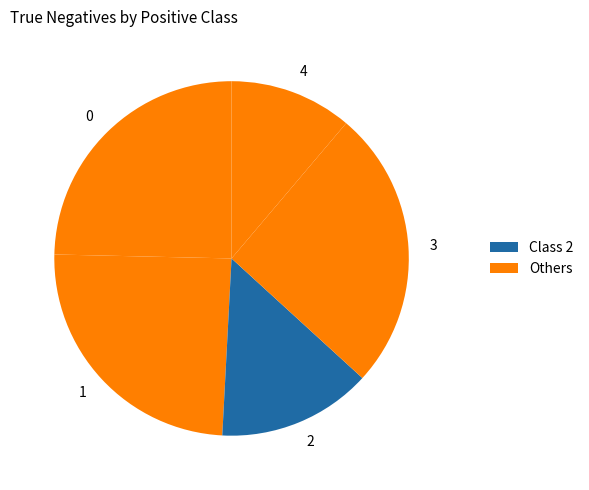

Do 4 and 2 together represent more than half of the pie?

No